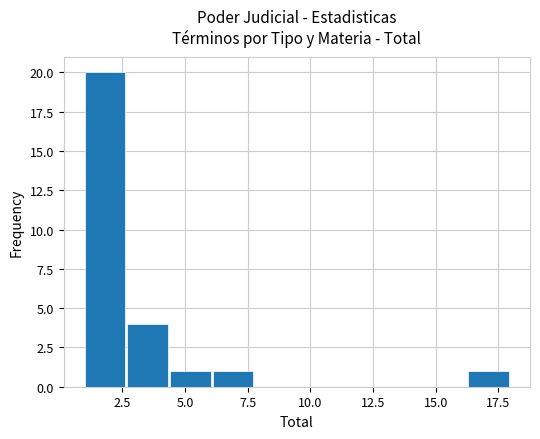

Around what value on the x-axis is the tallest bar? Give the approximate position of its centre, as read against the axis.

2.0